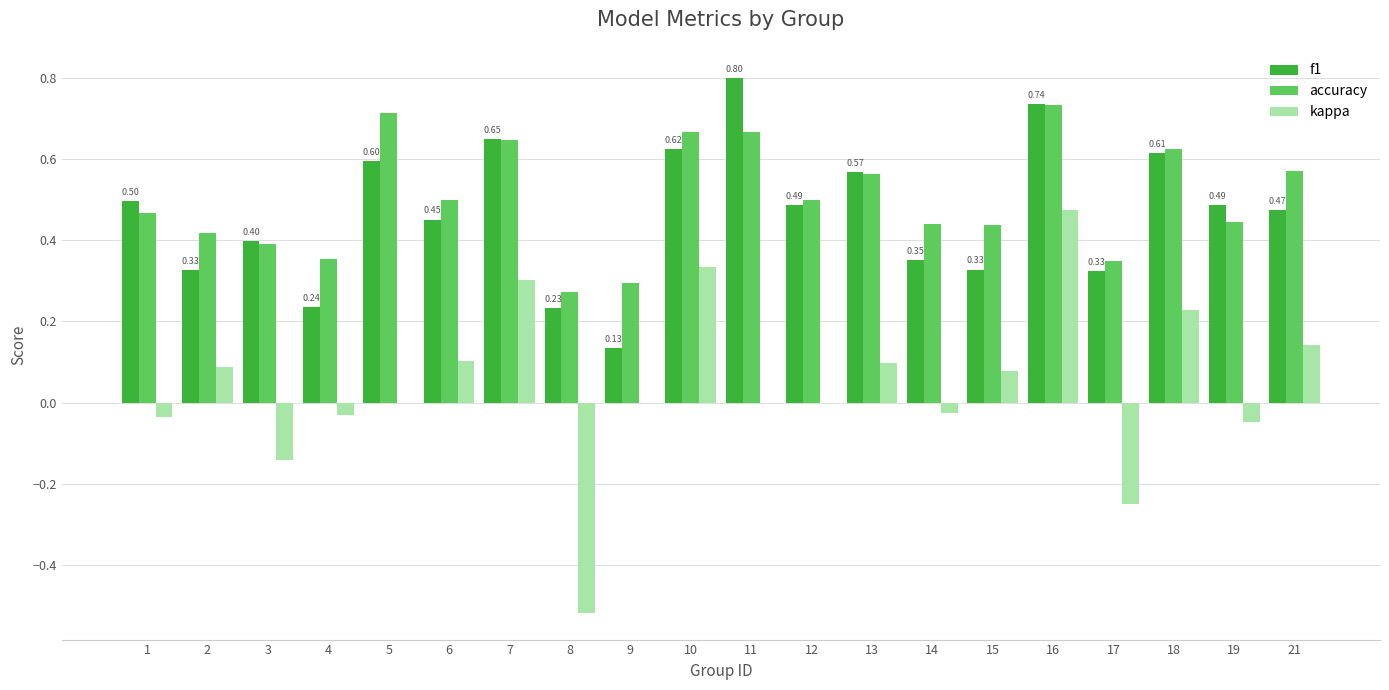

The value of accuracy at 8 is 0.1. True or false?

False